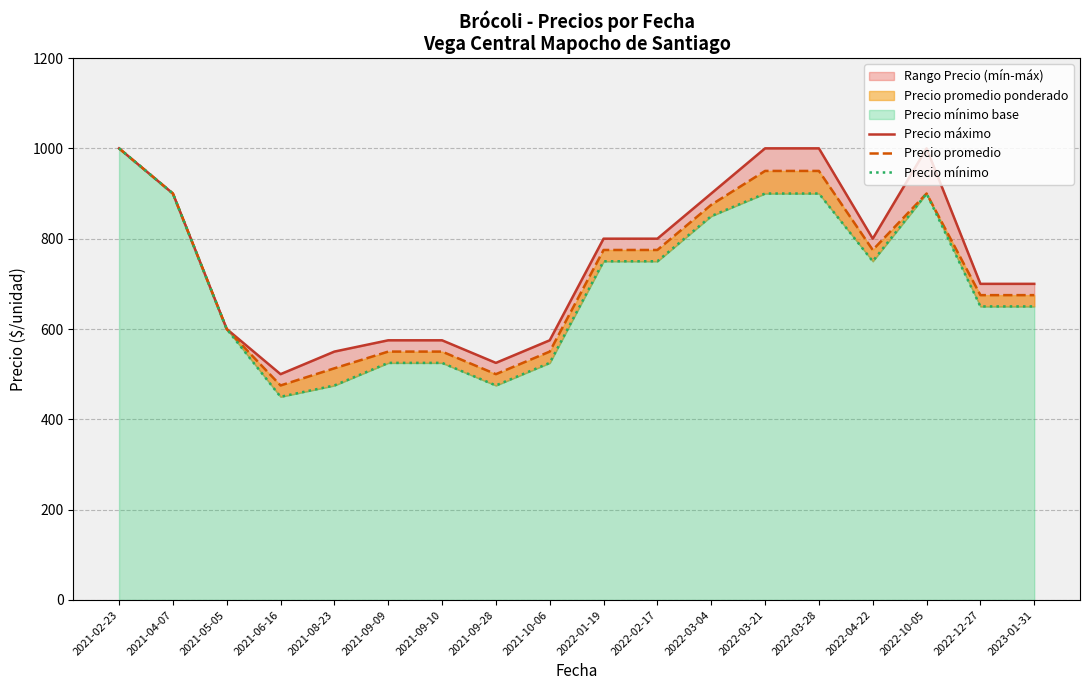

What is the label of the 11th point from the left?

2022-02-17